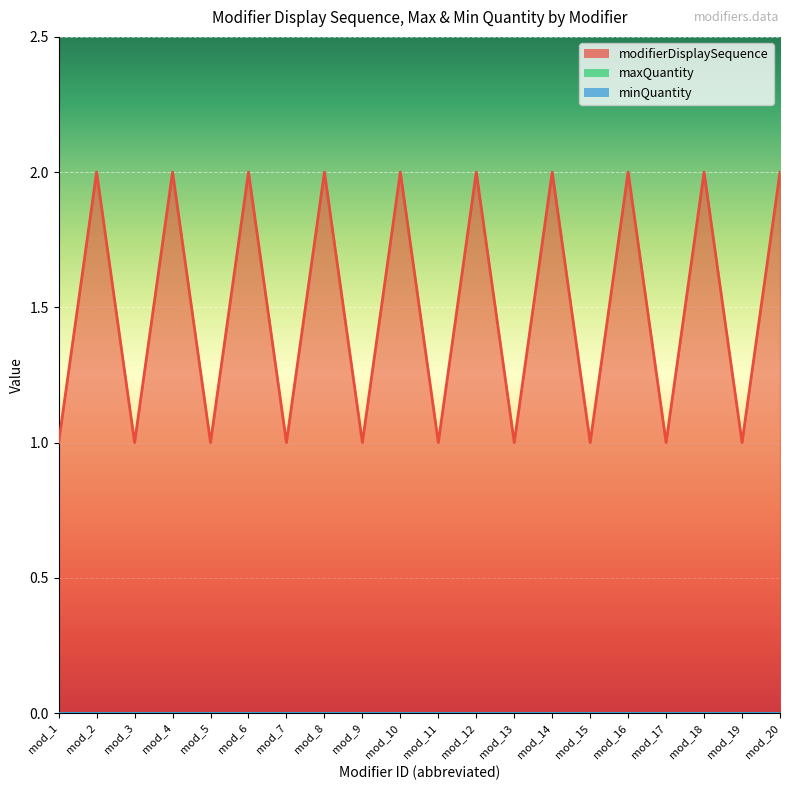

What is the value of the modifierDisplaySequence point at the 1st from the left?

1